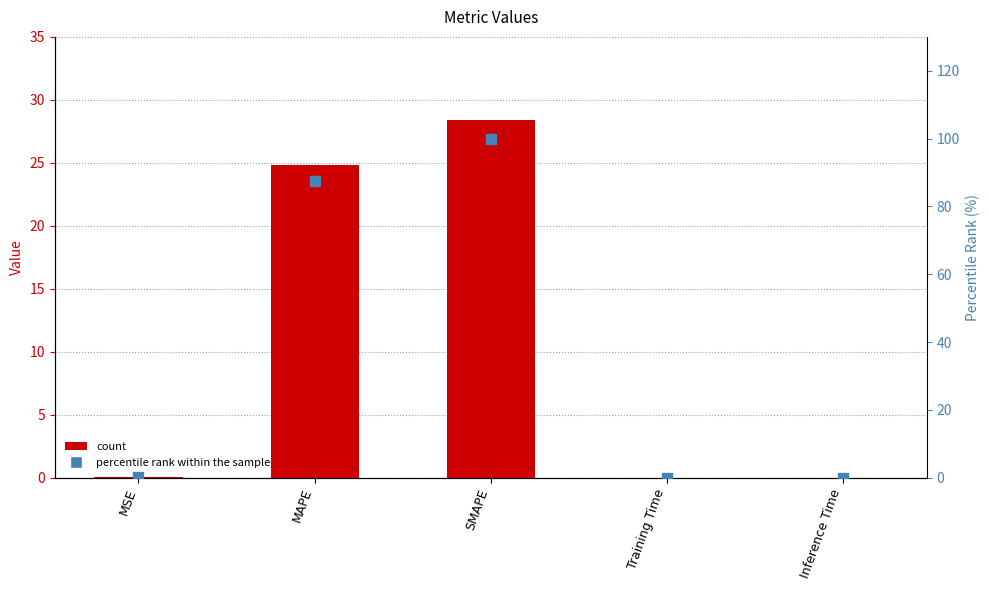

What is the total value across all series at MSE?

0.1